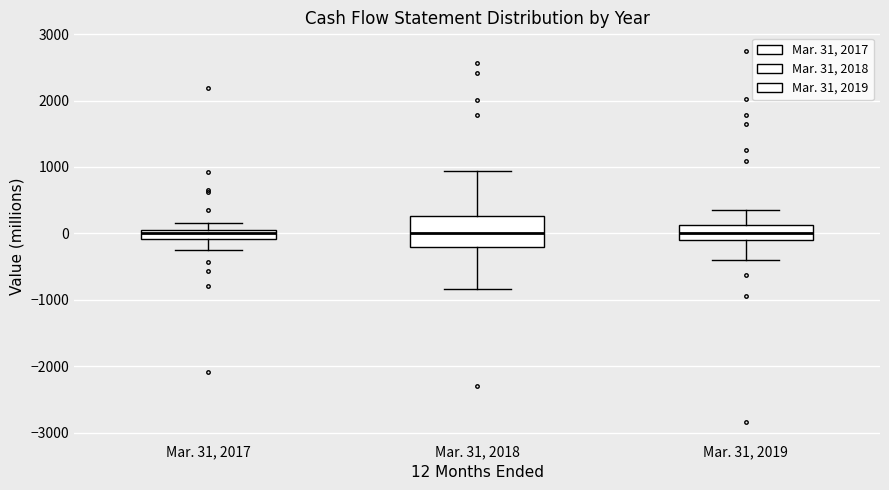

Which box is the tallest, from its lower edge to its upper edge?

Mar. 31, 2018